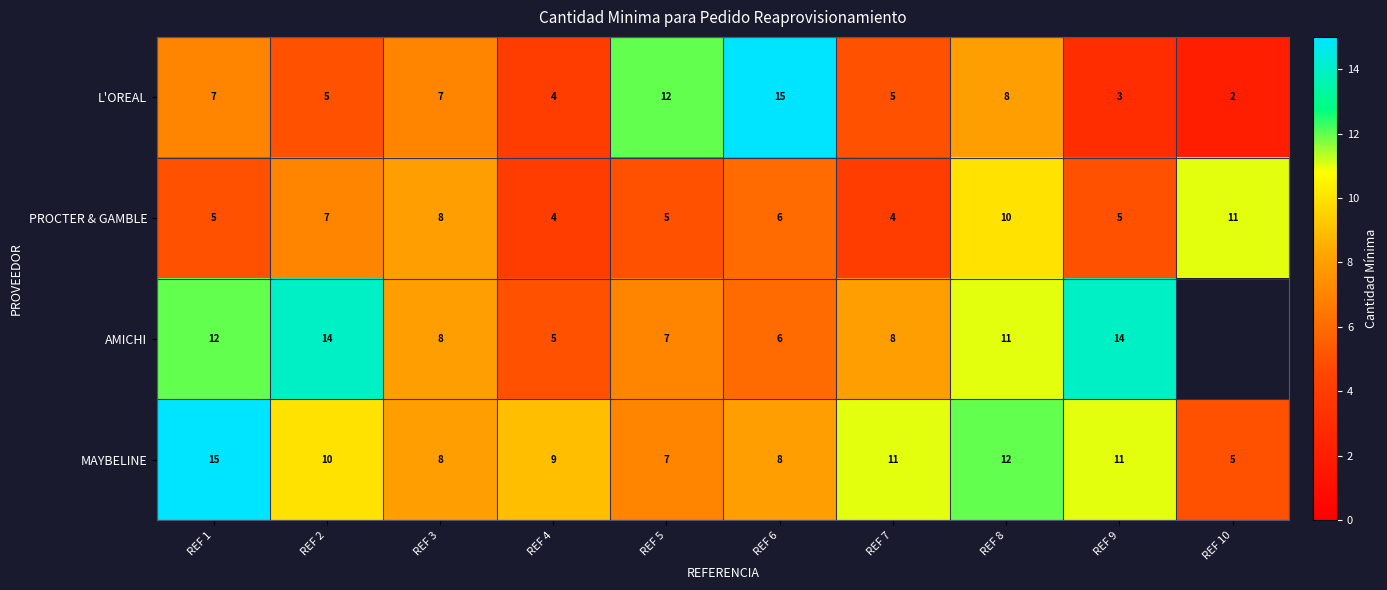

The value of PROCTER & GAMBLE at REF 9 is 5. True or false?

True